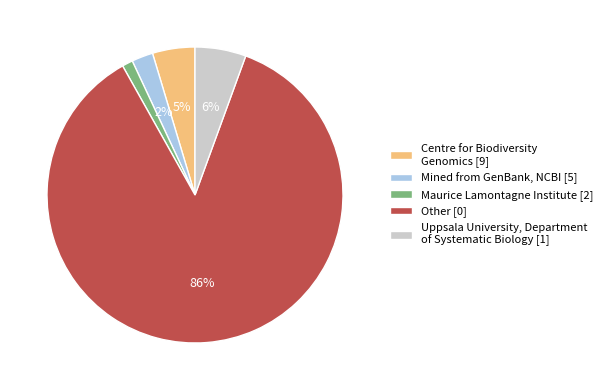

To the nearest percent, what is the difference between the Maurice Lamontagne Institute [2] and Mined from GenBank, NCBI [5] slice percentages?

1%